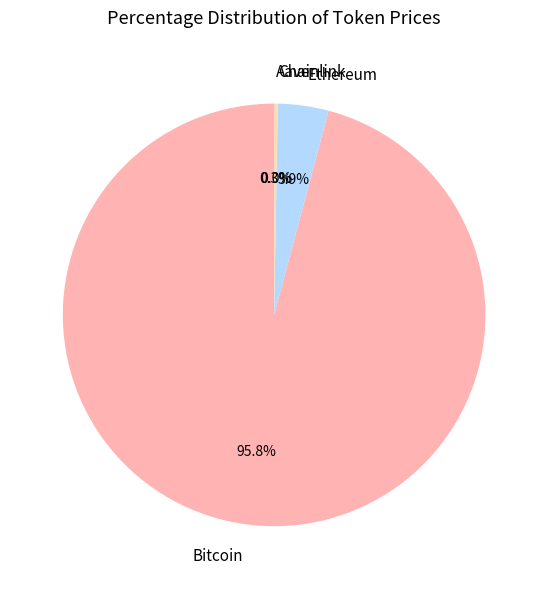

Is Bitcoin the majority of the pie?

Yes